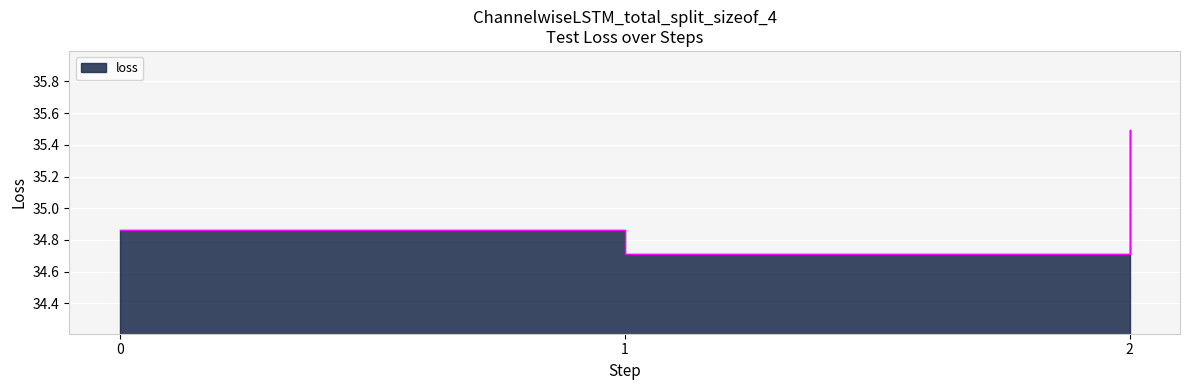

The chart shows a value of 62.0 at 0. True or false?

False